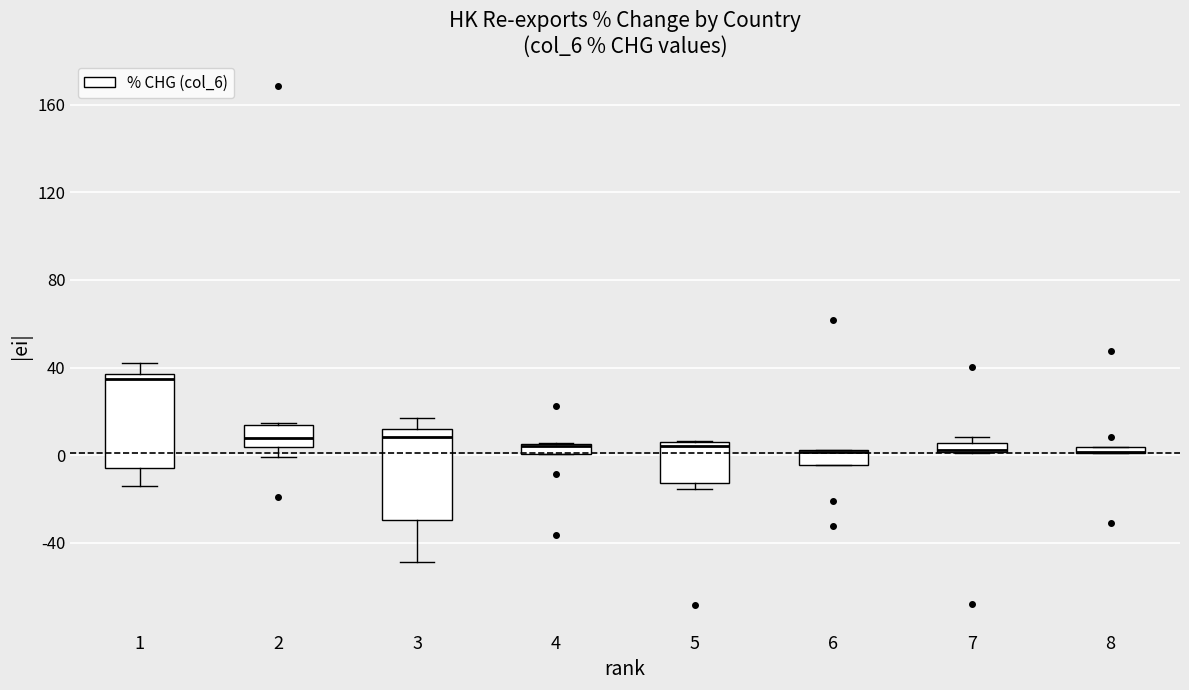

Where is the lower edge of the box at x = 5 on the y-axis? The values are not printed on the chart, so give them approximately, as read against the axis.

-15